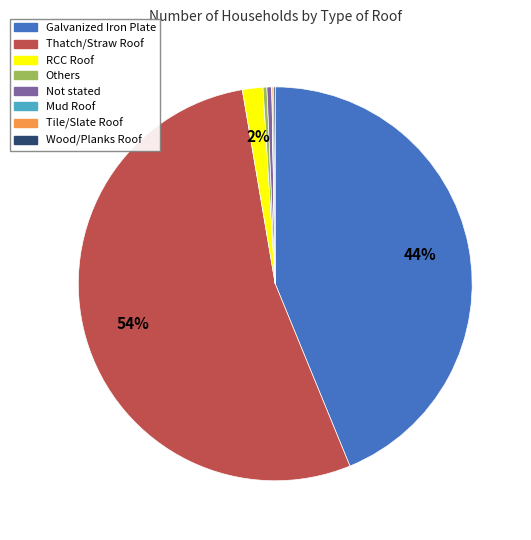

Which slice is the largest?

Thatch/Straw Roof